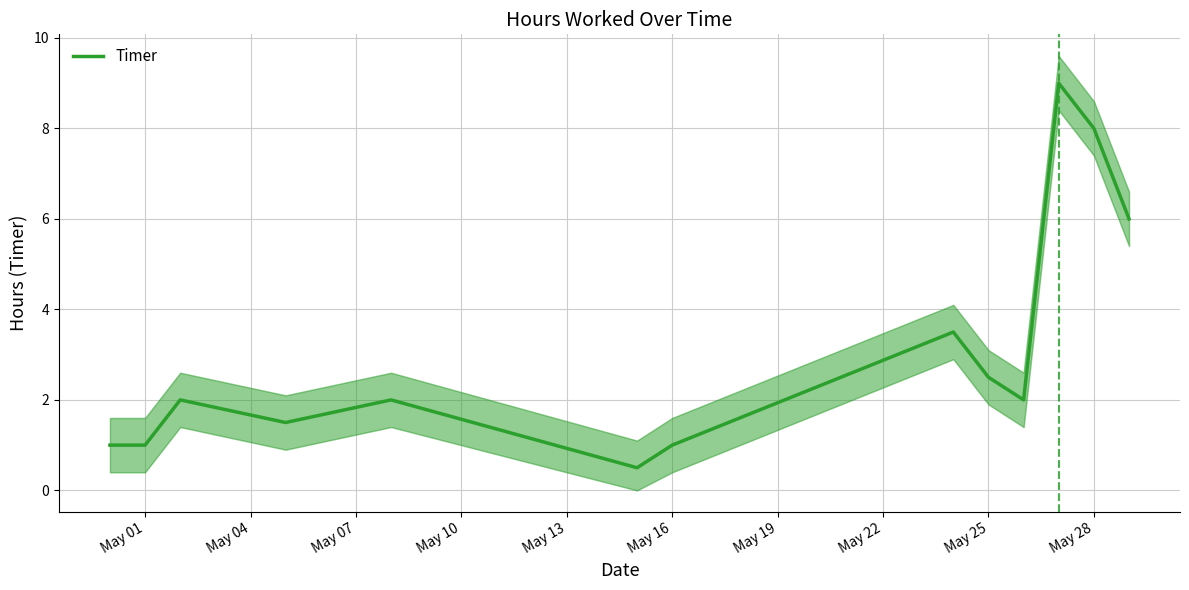

What is the highest value of the Timer series?

9.0